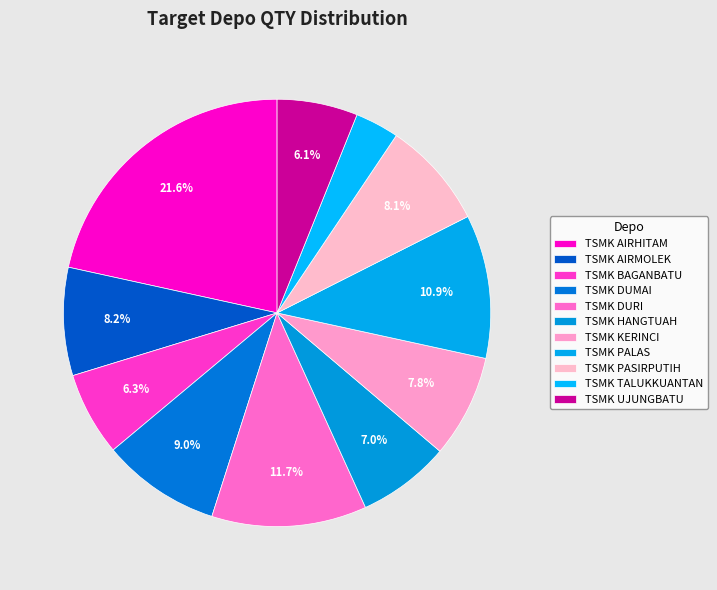

How many segments does this pie chart have?

11